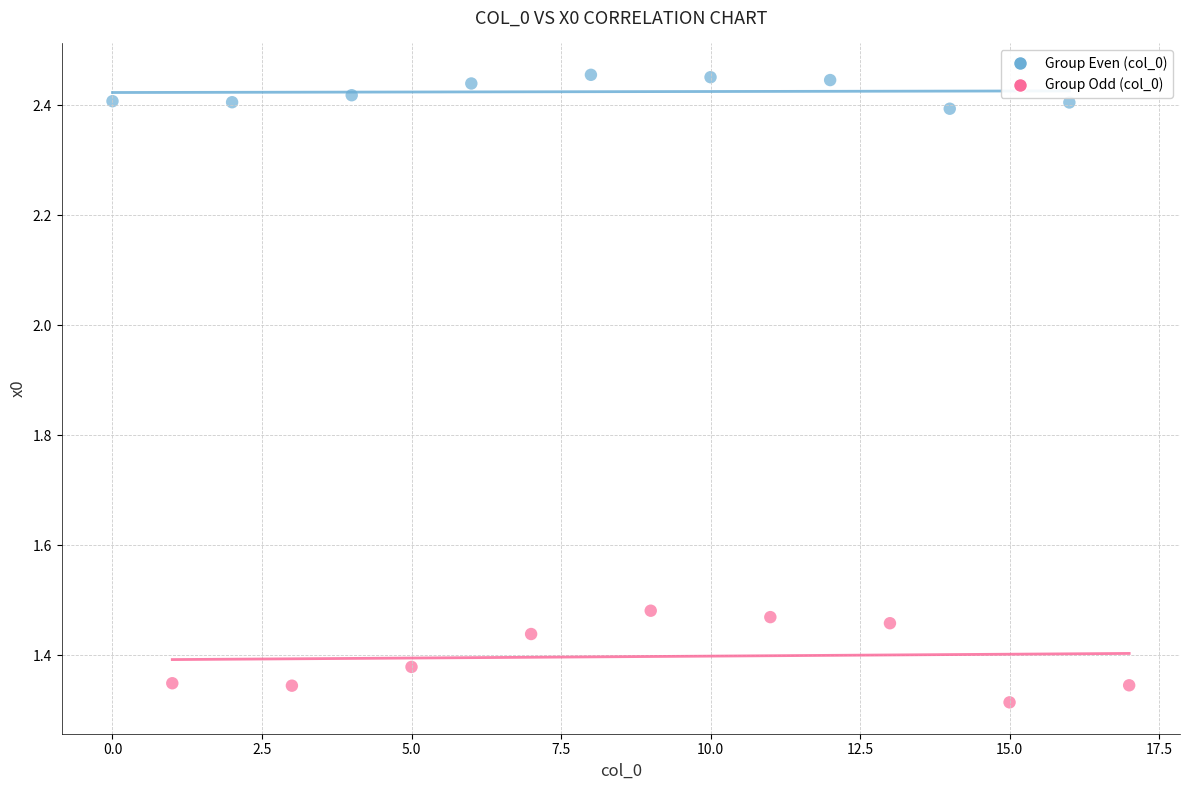

What are all the series names shown in the legend?

Group Even (col_0), Group Odd (col_0)